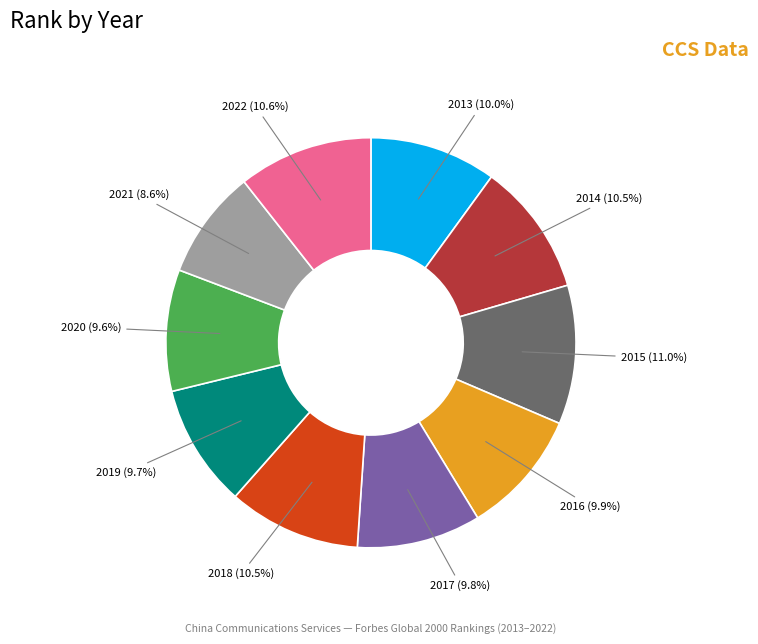

Between 2015 and 2021, which is larger?

2015